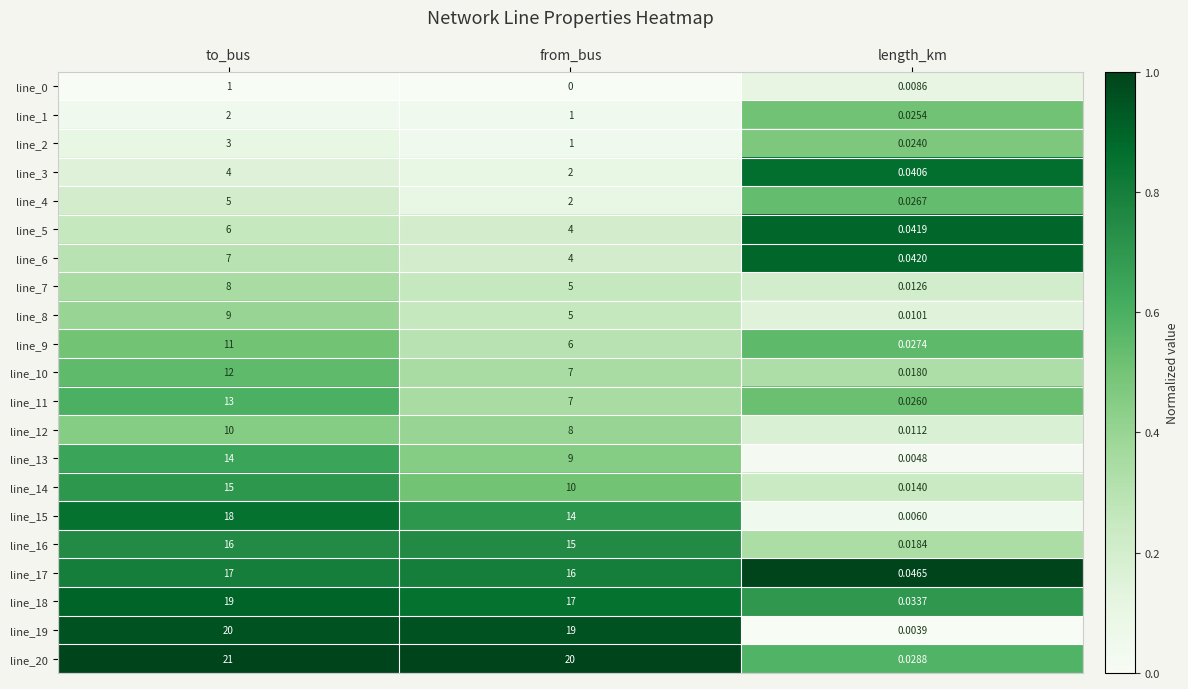

Which series has the largest range (max minus min)?

line_20